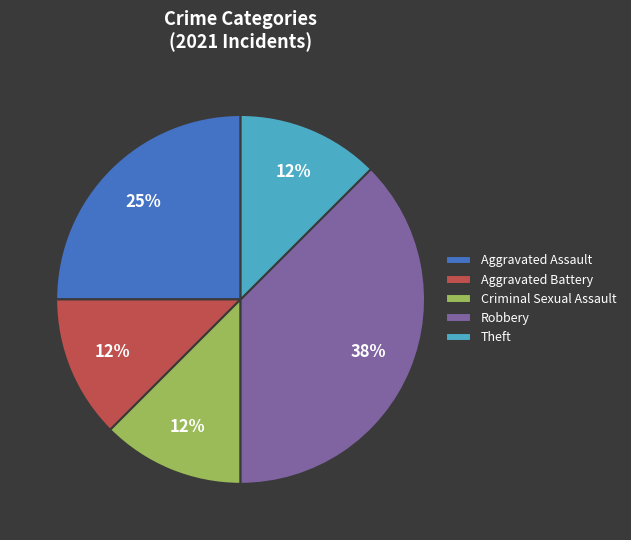

Which has a higher value, Robbery or Theft?

Robbery